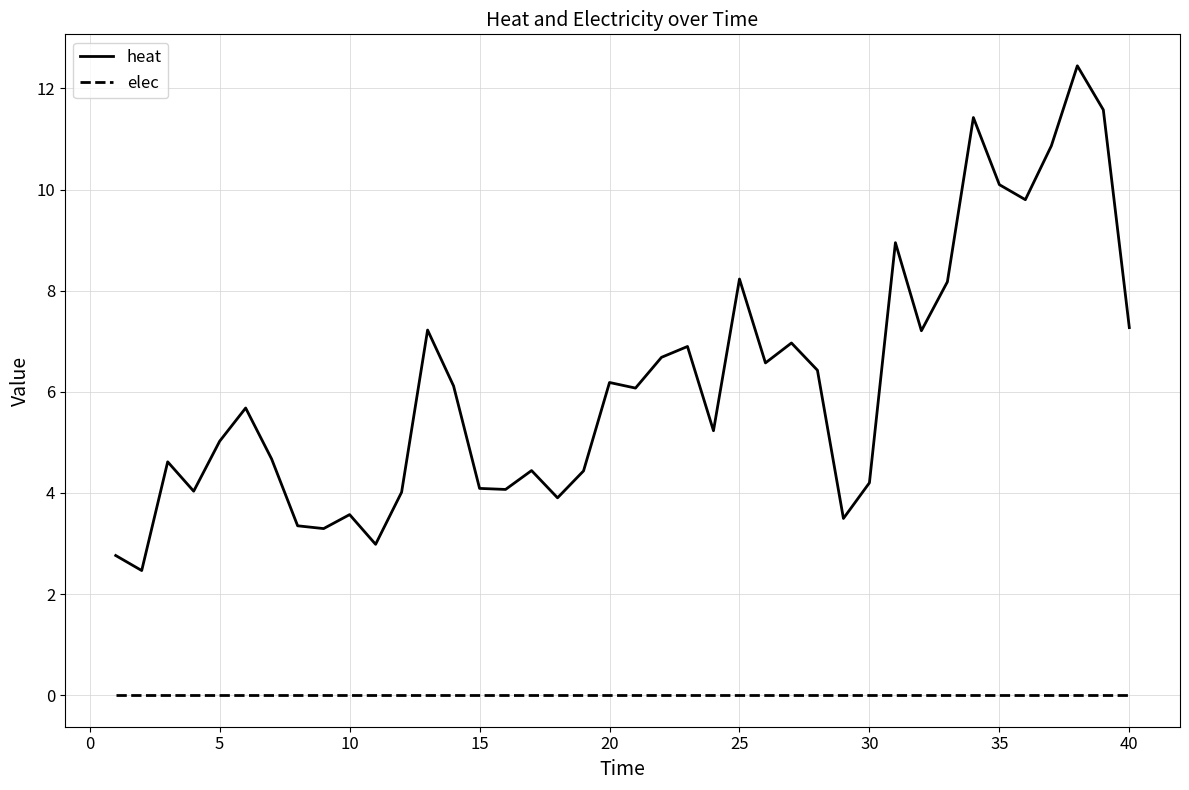

Rank the series by their maximum value, from lowest to highest.

elec, heat